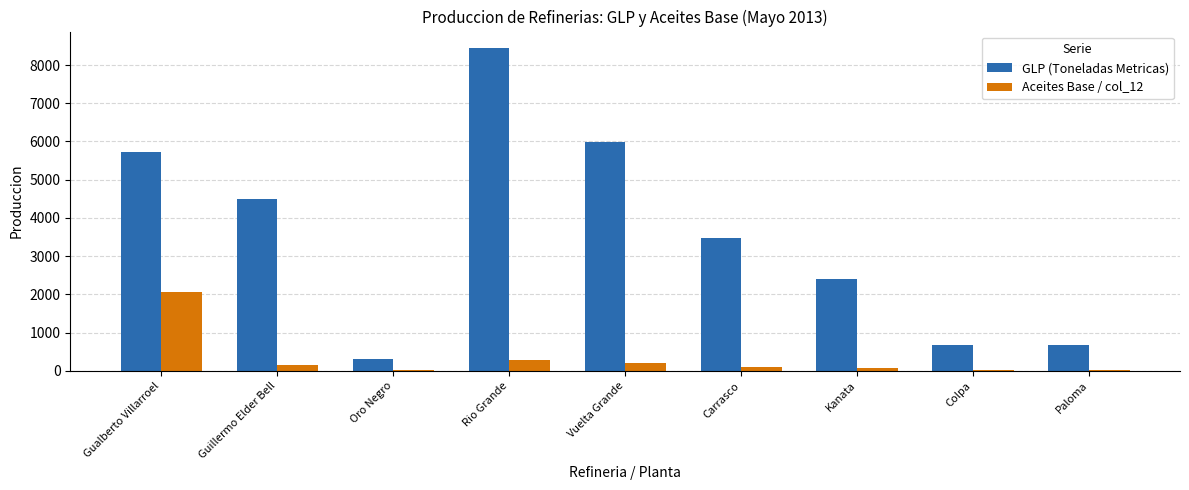

Read the GLP (Toneladas Metricas) value at Kanata.

2407.2